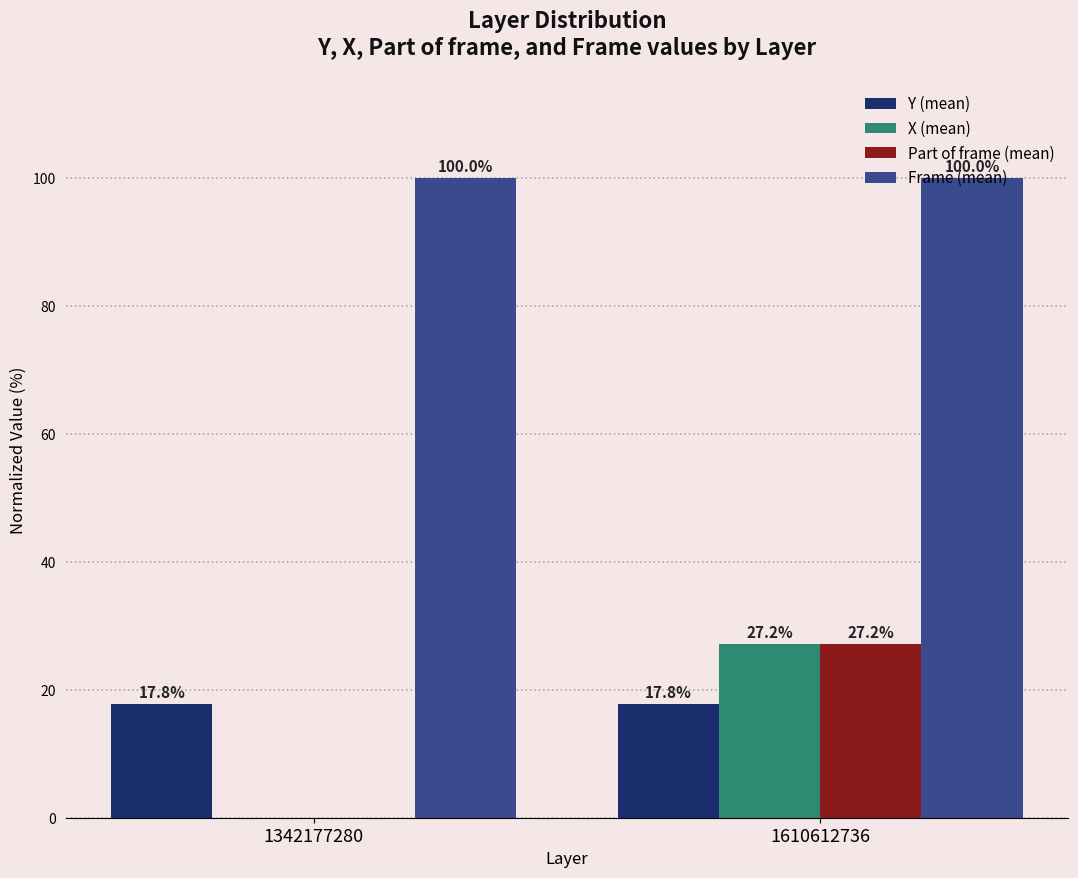

The X (mean) series shows 27.2 at 1610612736. True or false?

True